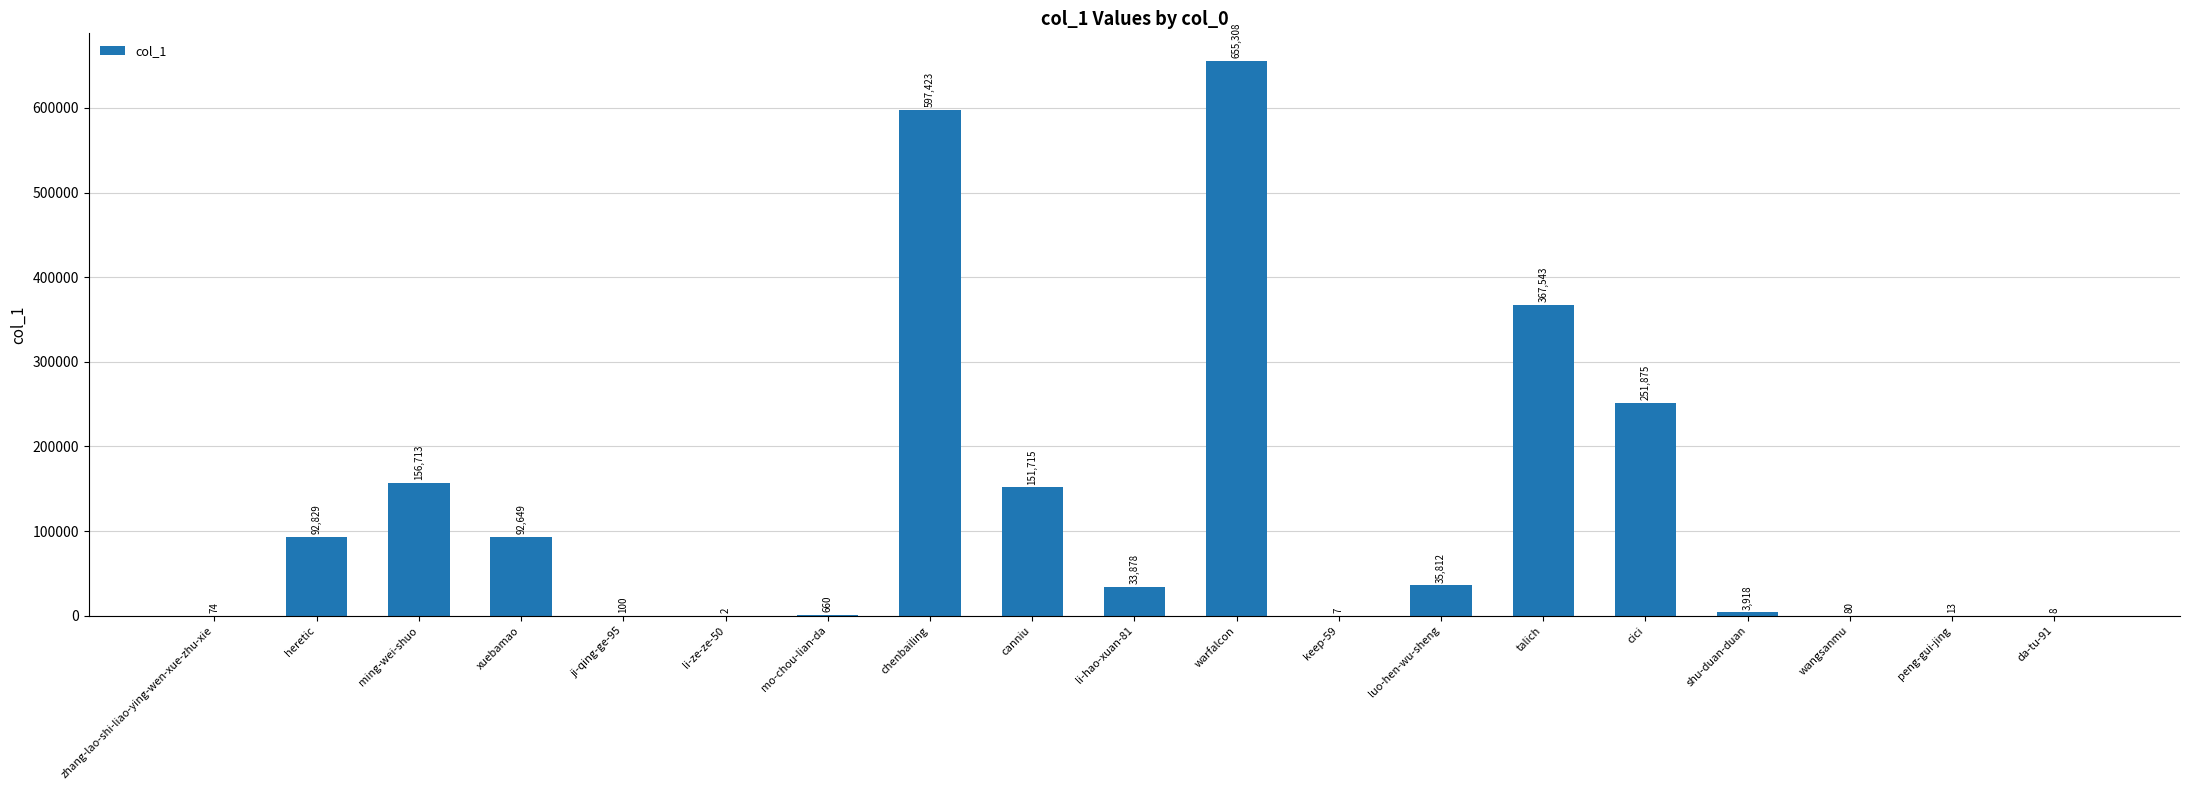

What is the average value?

128453